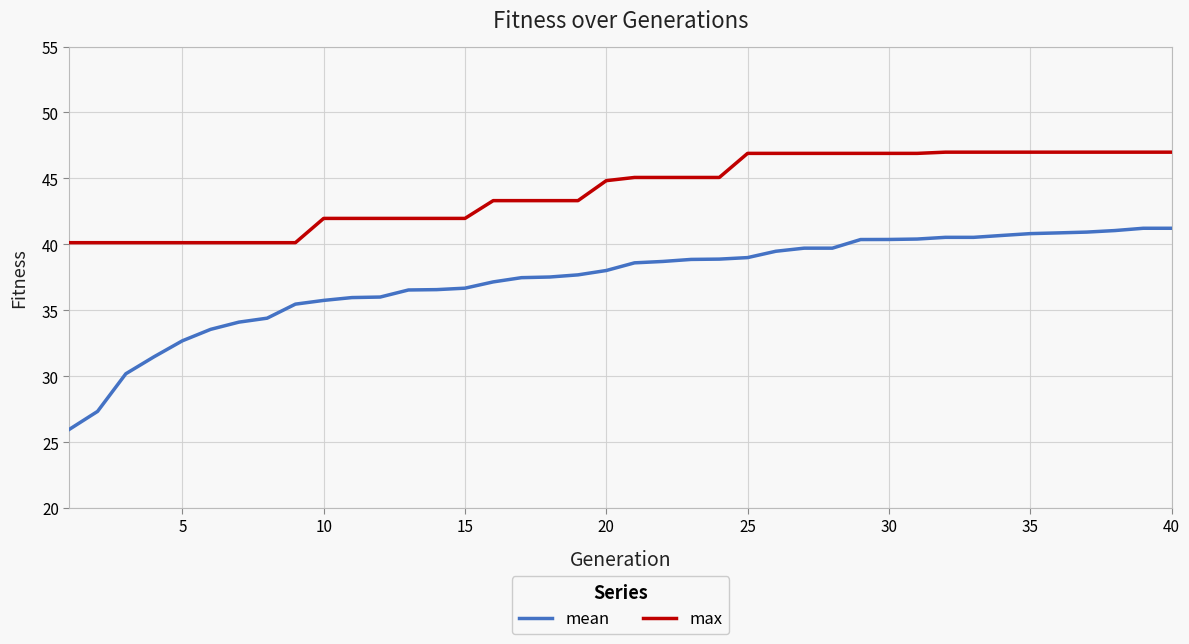

Which series has the largest range (max minus min)?

mean